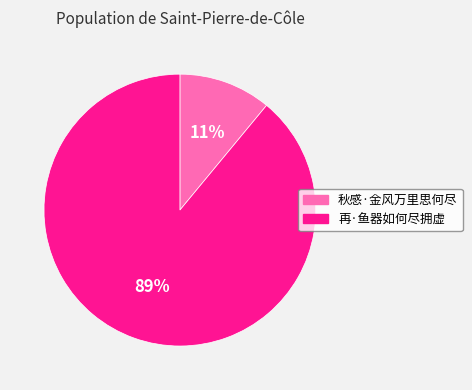

How many slices are in this pie chart?

2